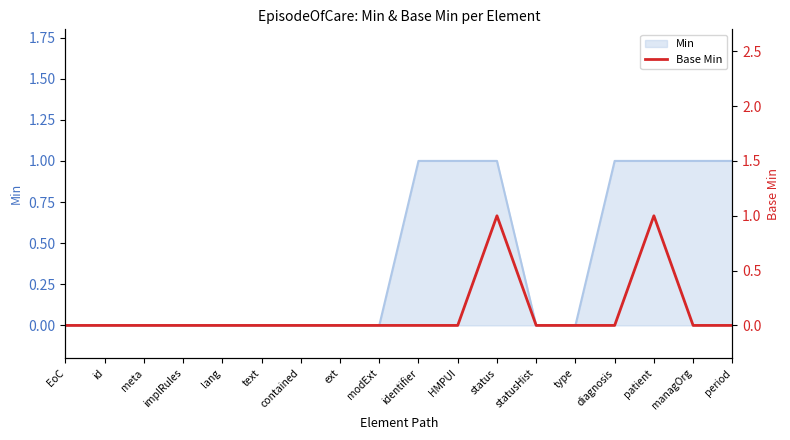

What position from the right is diagnosis?

4